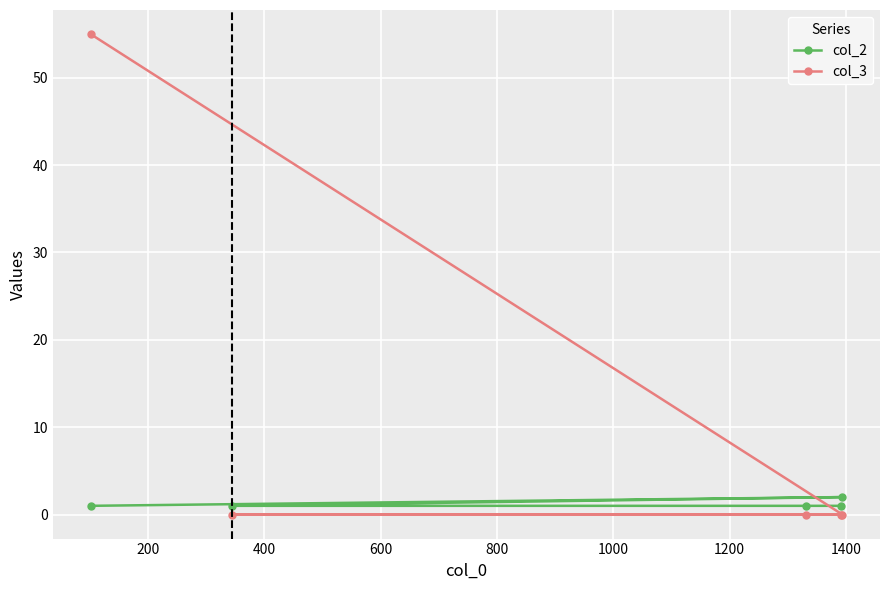

Which series has the largest range (max minus min)?

col_3